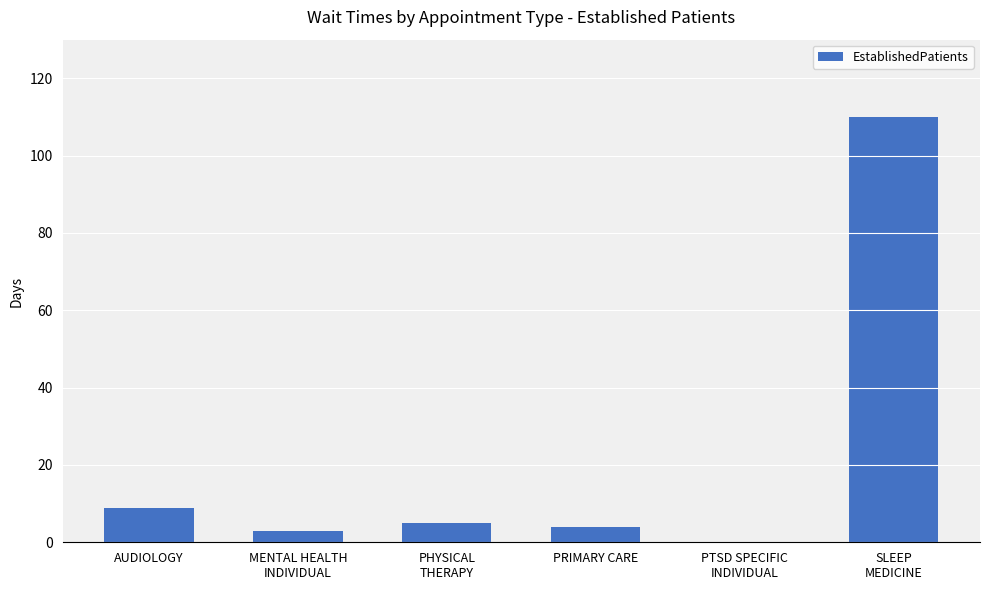

True or false: the data shows 8.9 at AUDIOLOGY.

True